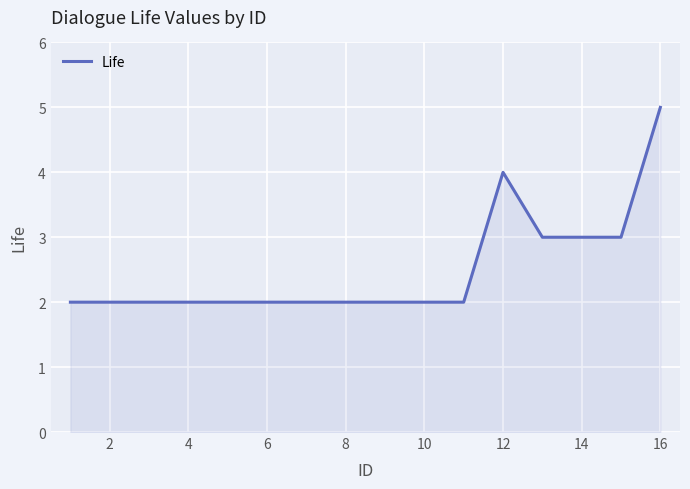

Reading right to left, transcribe all the data shown in this chart.

5	3	3	3	4	2	2	2	2	2	2	2	2	2	2	2